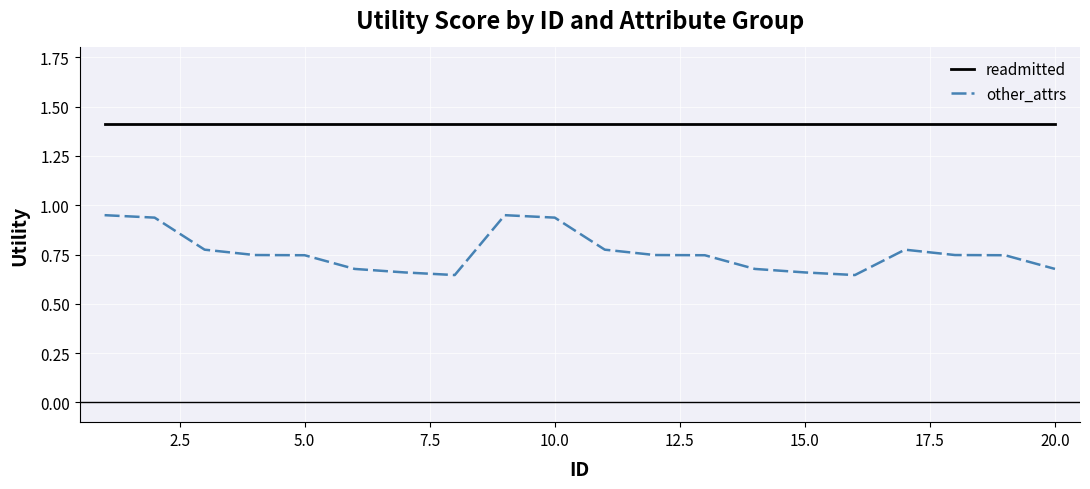

True or false: readmitted and other_attrs cross at least once.

False